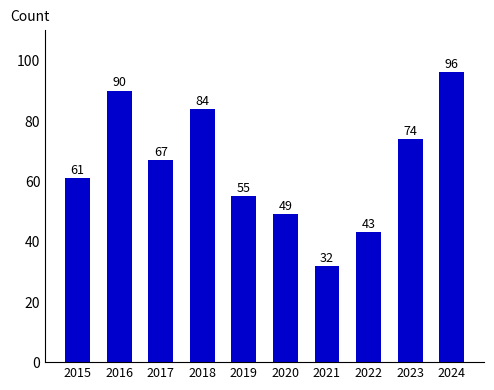

What is the change in value from 2015 to 2018?

+23